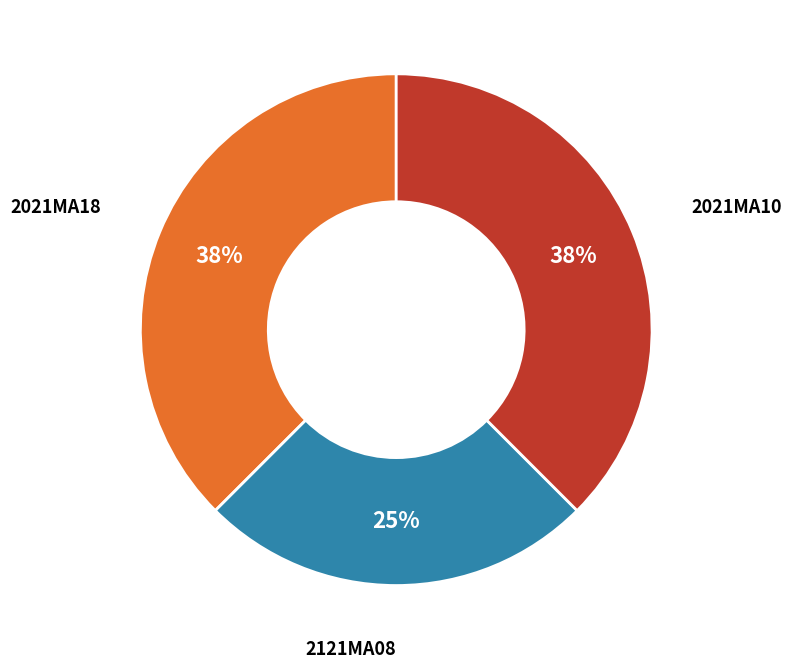

Is there any slice that represents more than half of the pie?

No